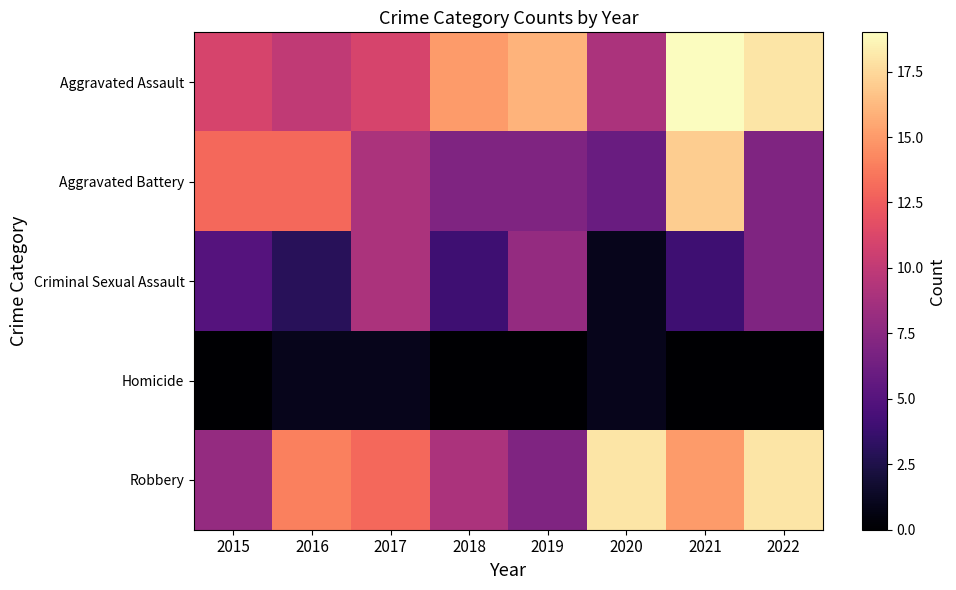

Between 2020 and 2021, which is larger?

2021